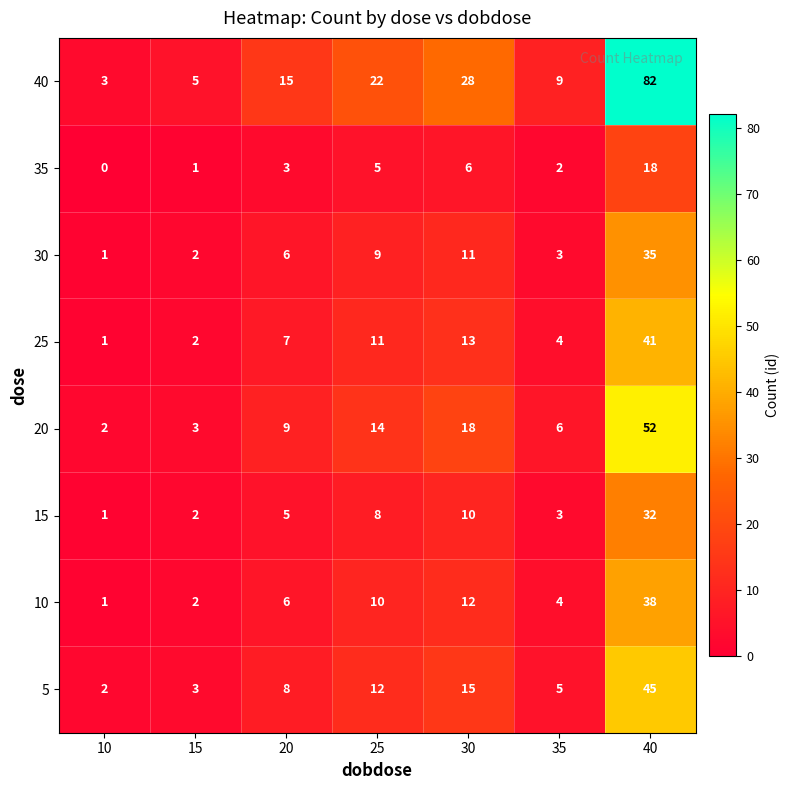

List the series in order of their peak value, highest first.

40, 20, 5, 25, 10, 30, 15, 35